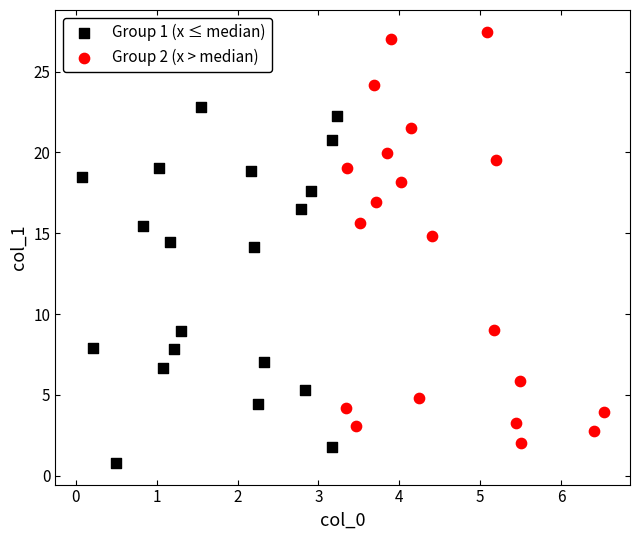

Which series reaches the maximum Y coordinate?

Group 2 (x > median)